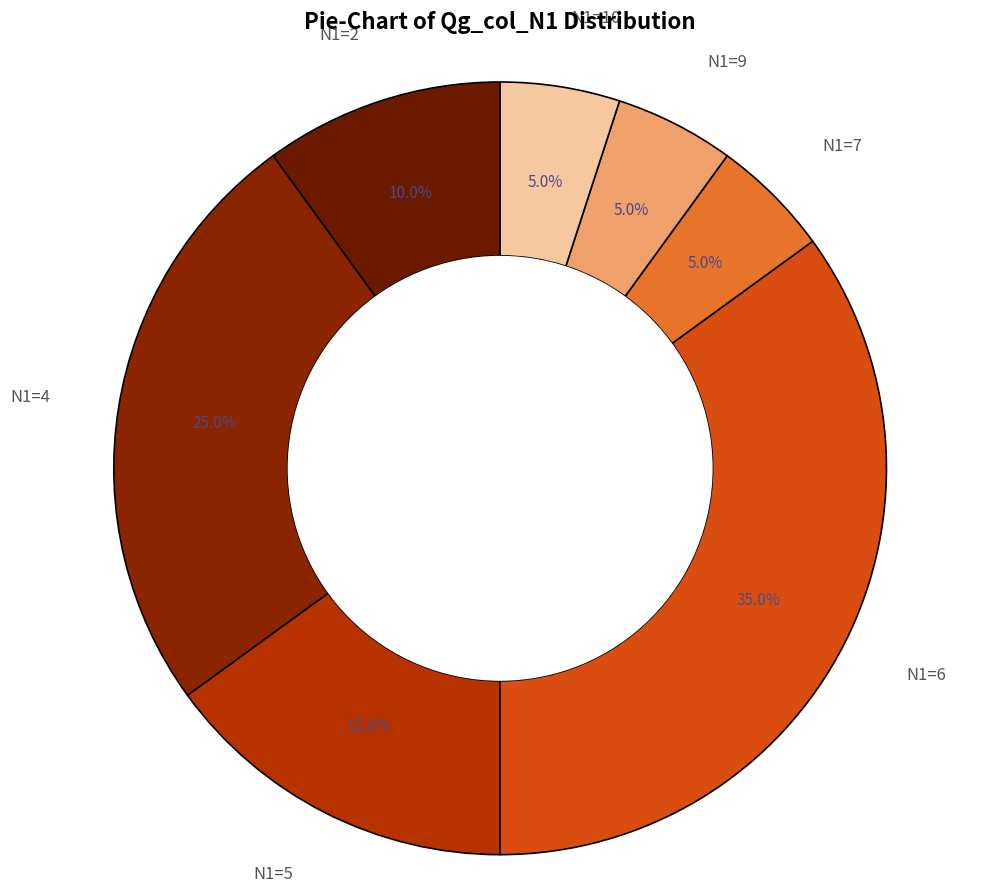

How many slices are in this pie chart?

7